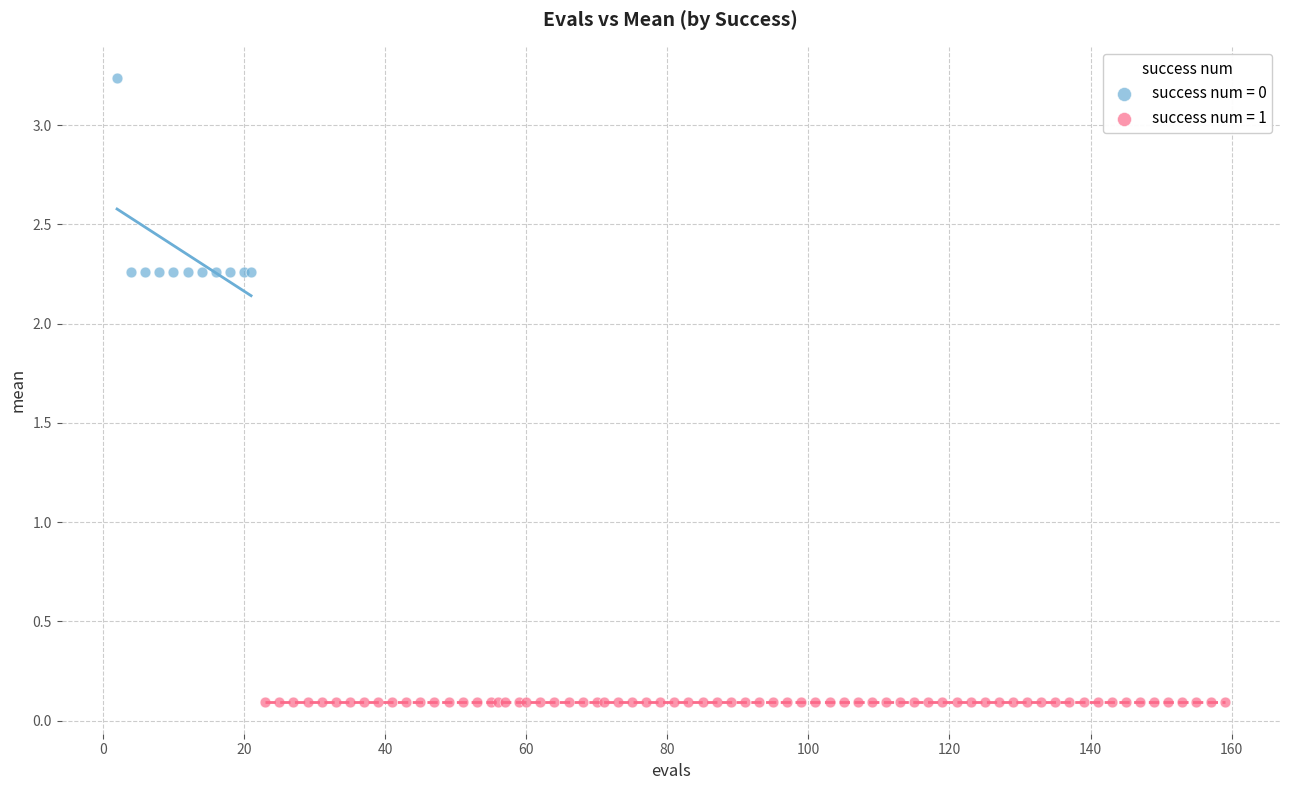

Which series reaches the minimum Y coordinate?

success num = 1